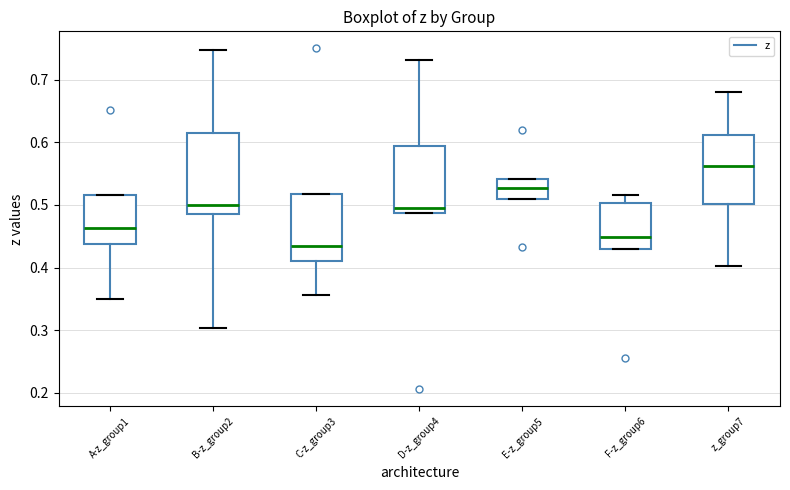

Reading left to right, transcribe this box plot: for each box, give where its median line is, the range the box spans, and where its two whiskers end, as read against the y-axis. The values are not printed on the chart, so give them approximately, as read against the axis.

A-z_group1: median 0.46, box 0.44 to 0.52, whiskers 0.35 to 0.52
B-z_group2: median 0.50, box 0.49 to 0.62, whiskers 0.30 to 0.75
C-z_group3: median 0.44, box 0.41 to 0.52, whiskers 0.36 to 0.52
D-z_group4: median 0.50, box 0.49 to 0.59, whiskers 0.49 to 0.73
E-z_group5: median 0.53, box 0.51 to 0.54, whiskers 0.51 to 0.54
F-z_group6: median 0.45, box 0.43 to 0.50, whiskers 0.43 to 0.52
z_group7: median 0.56, box 0.50 to 0.61, whiskers 0.40 to 0.68